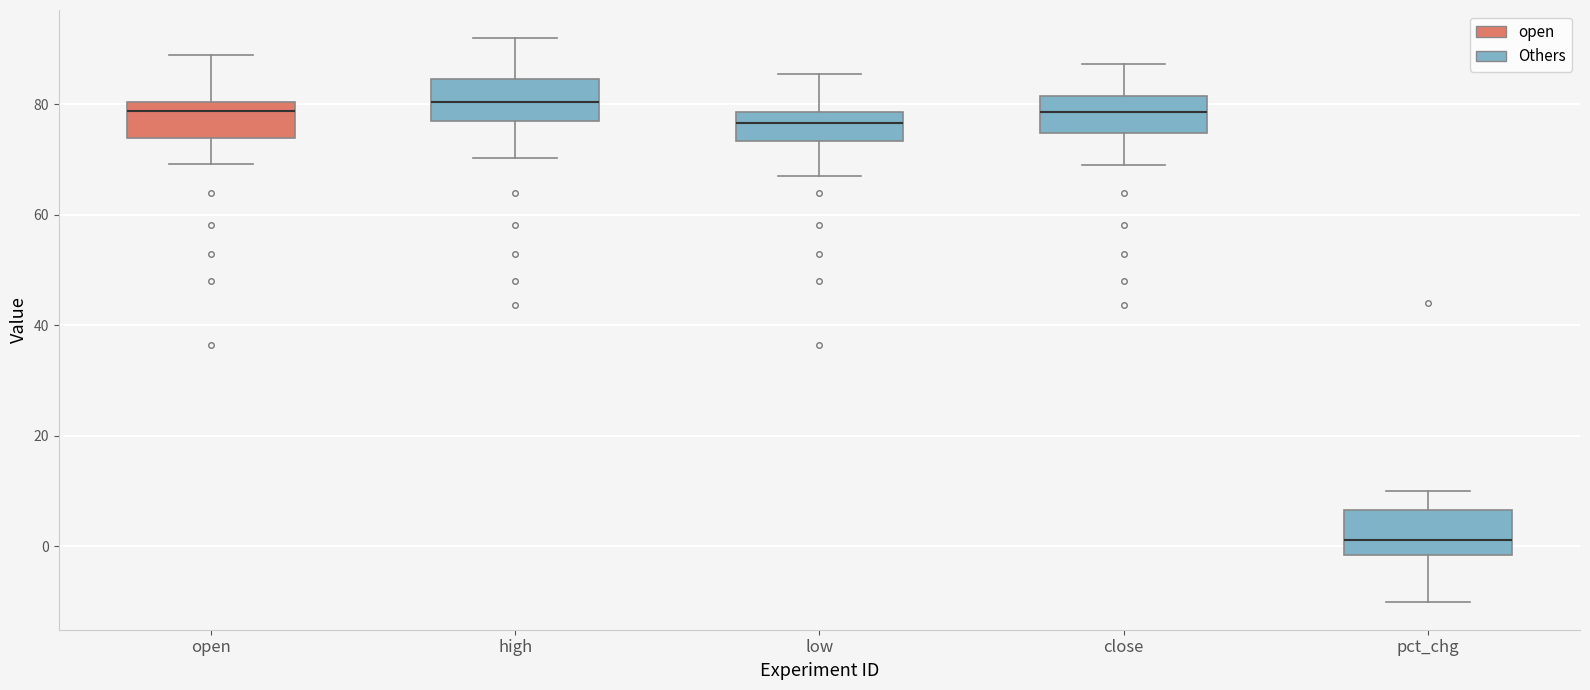

Where is the lower edge of the box for pct_chg on the y-axis? The values are not printed on the chart, so give them approximately, as read against the axis.

-2